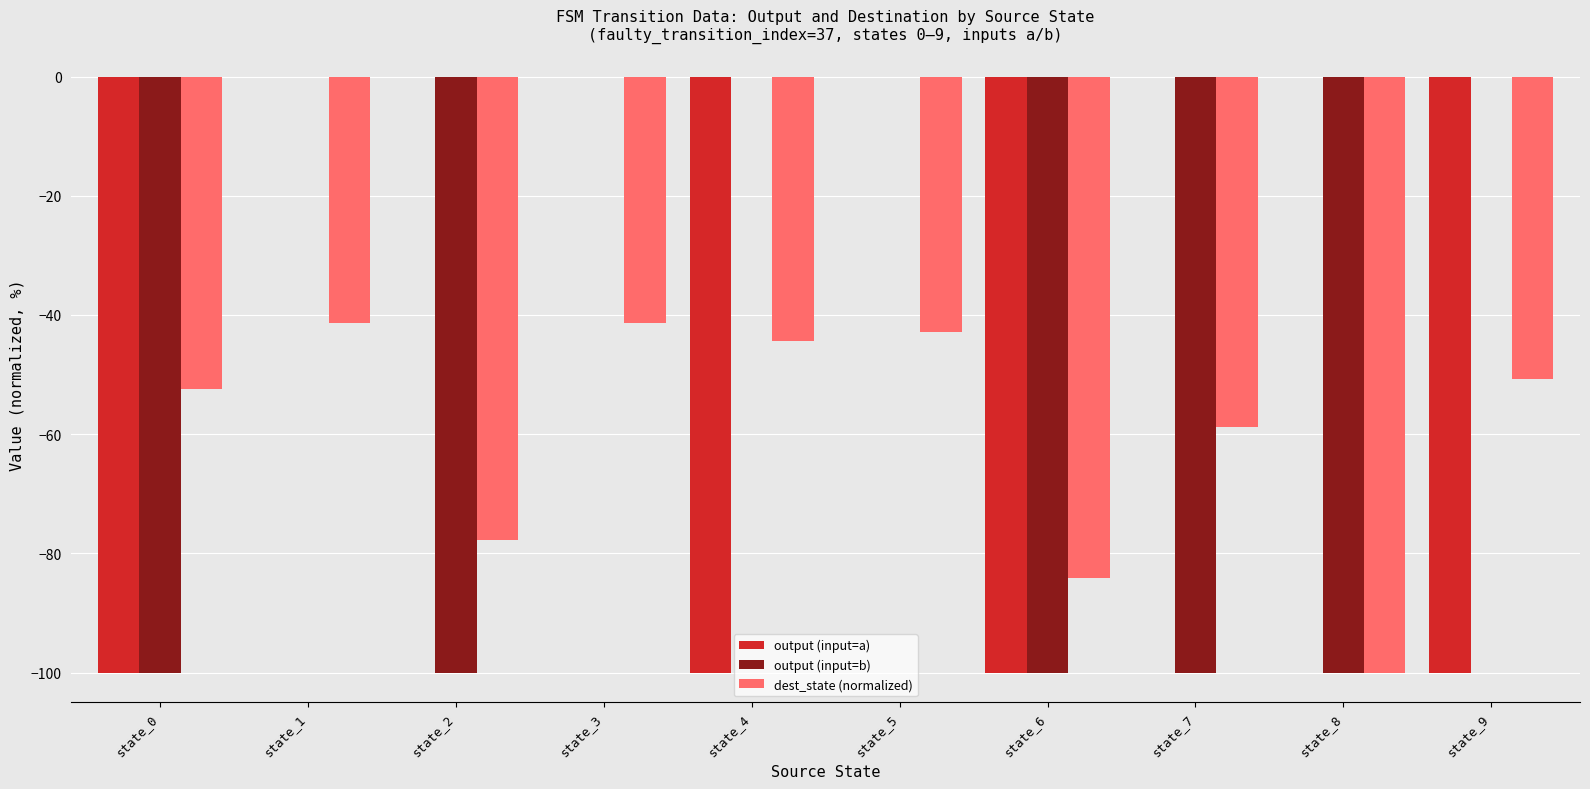

Is the value of output (input=a) at state_6 greater than the value of dest_state (normalized) at state_0?

No